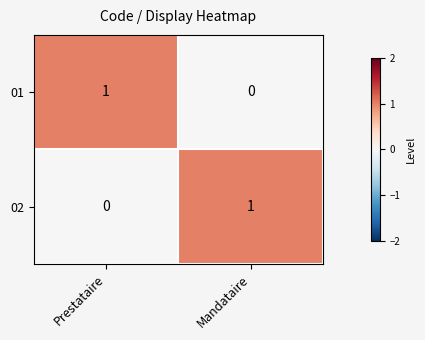

The 01 series shows 0 at Prestataire. True or false?

False